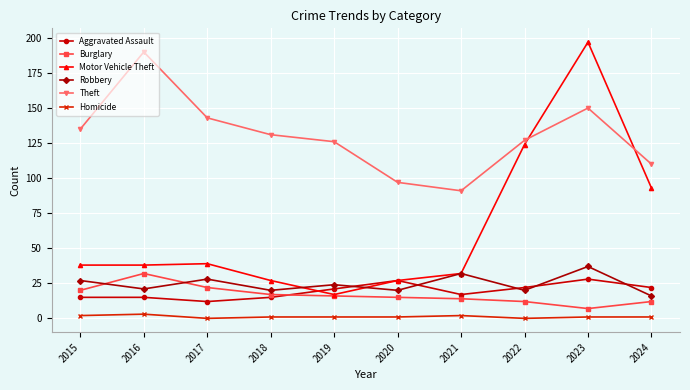

After their last crossing, which series has the higher values: Aggravated Assault or Burglary?

Aggravated Assault